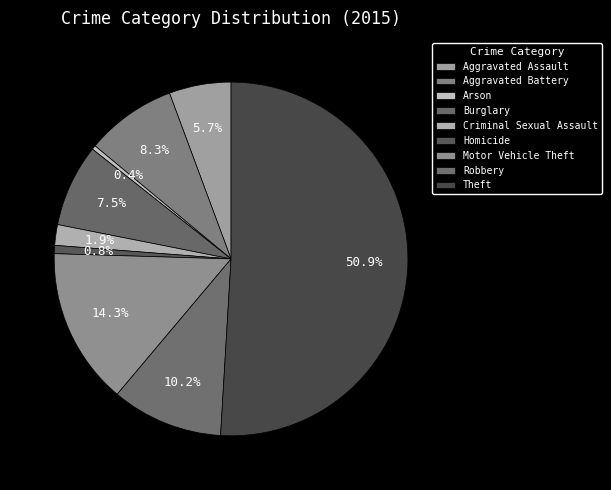

Does any single category account for the majority?

Yes